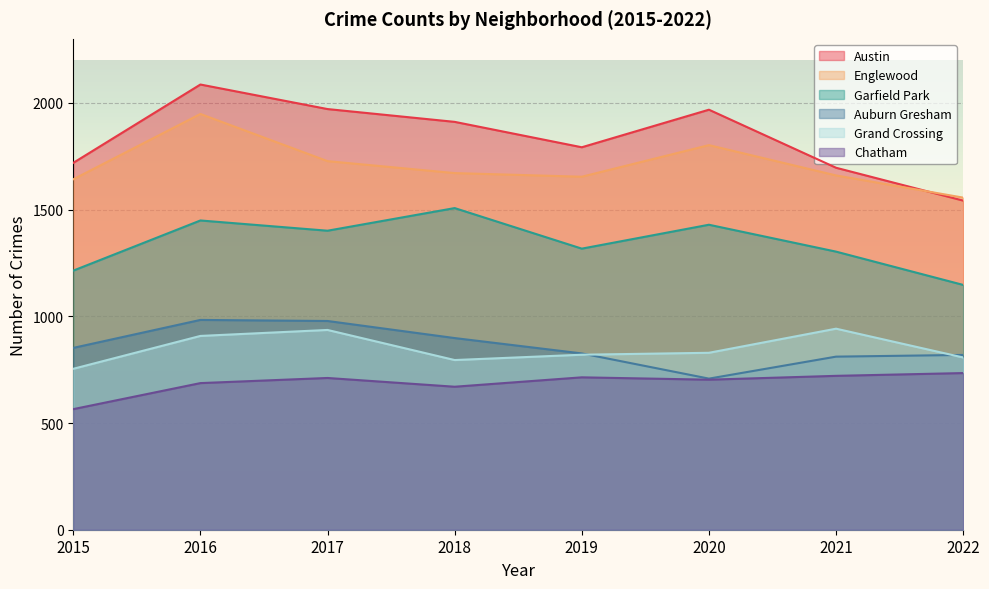

Which series has the widest spread of values?

Austin